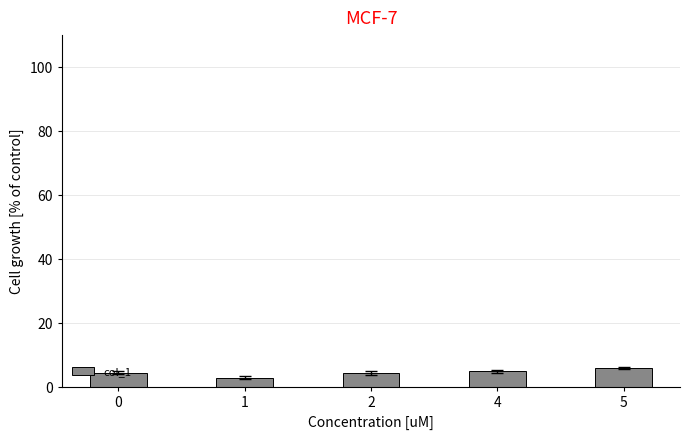

Which has a higher value, 0 or 5?

5